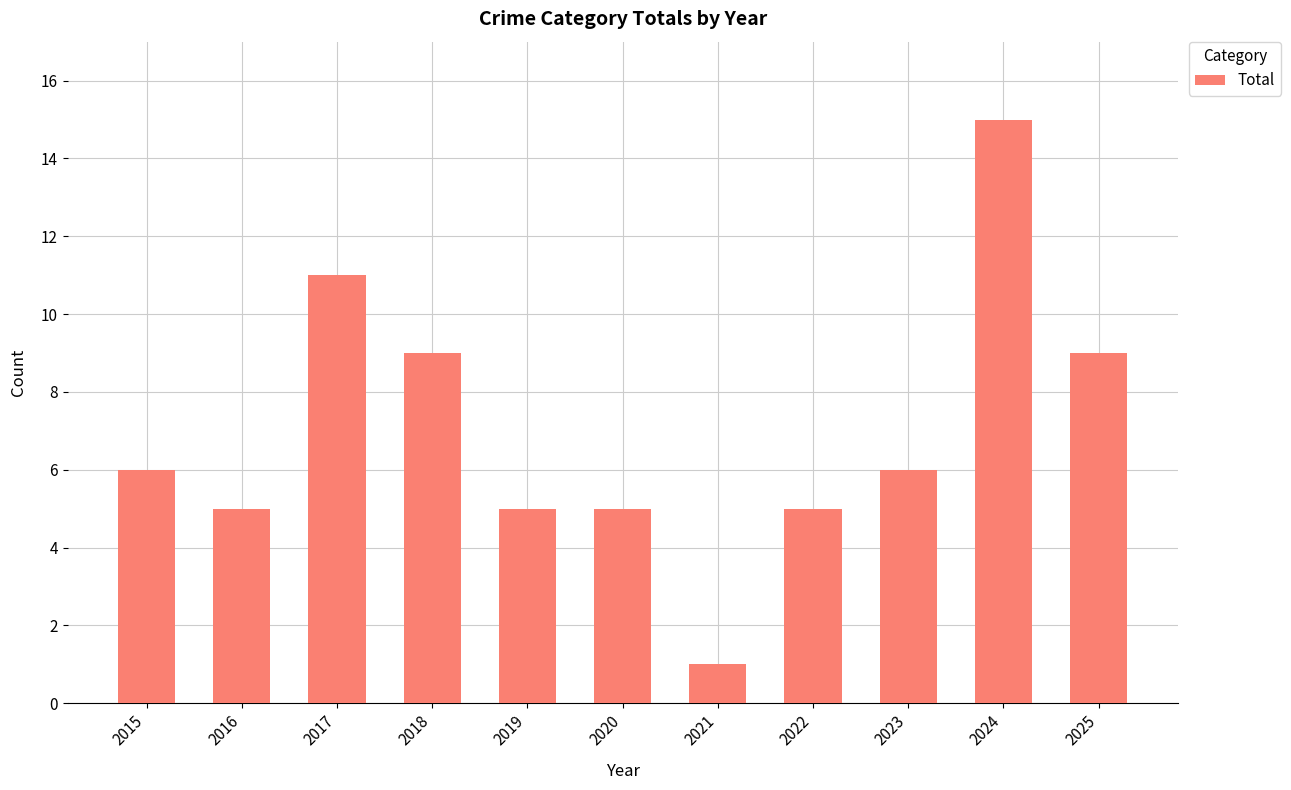

Does the chart contain stacked bars?

No